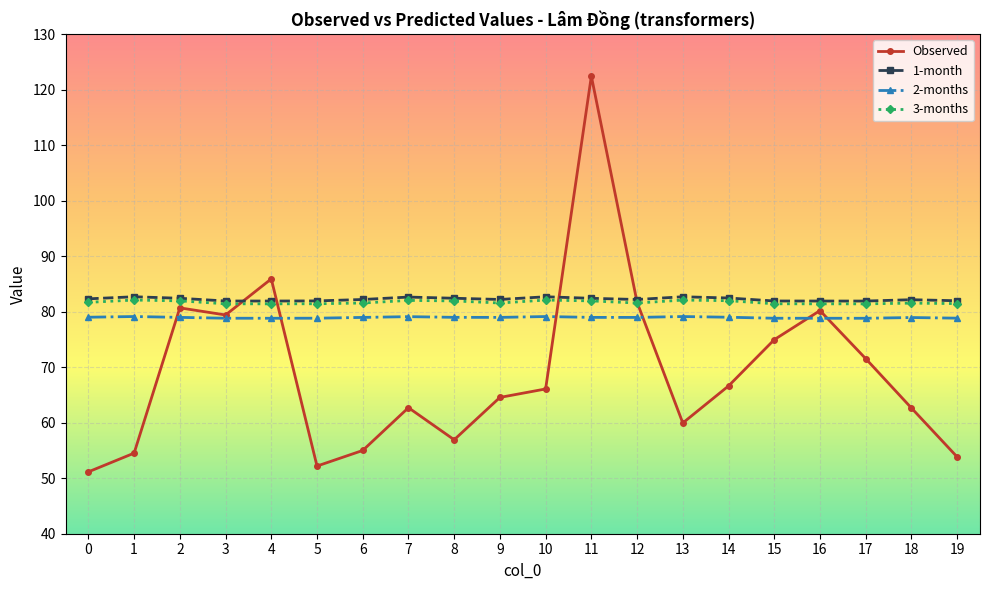

True or false: 2-months and 3-months intersect in this chart.

False